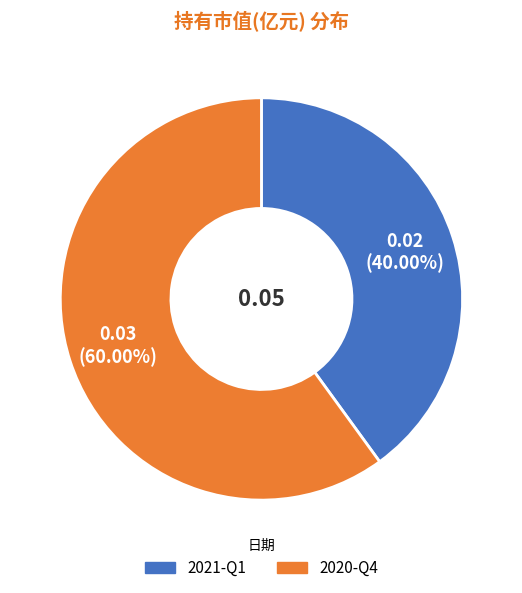

To the nearest percent, what percentage of the pie is 2021-Q1?

40%